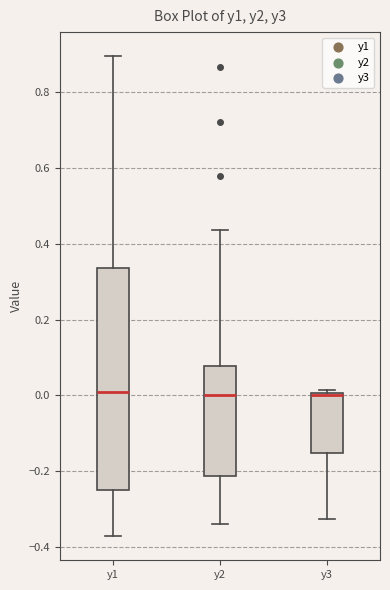

Reading left to right, read every box against the y-axis: the position of its median line, the range the box covers, and the ends of its whiskers. The values are not printed on the chart, so give them approximately, as read against the axis.

y1: median 0.00, box -0.26 to 0.34, whiskers -0.38 to 0.90
y2: median 0.00, box -0.22 to 0.08, whiskers -0.34 to 0.44
y3: median 0.00 (just below the box's upper edge), box -0.16 to 0.00, whiskers -0.32 to 0.02